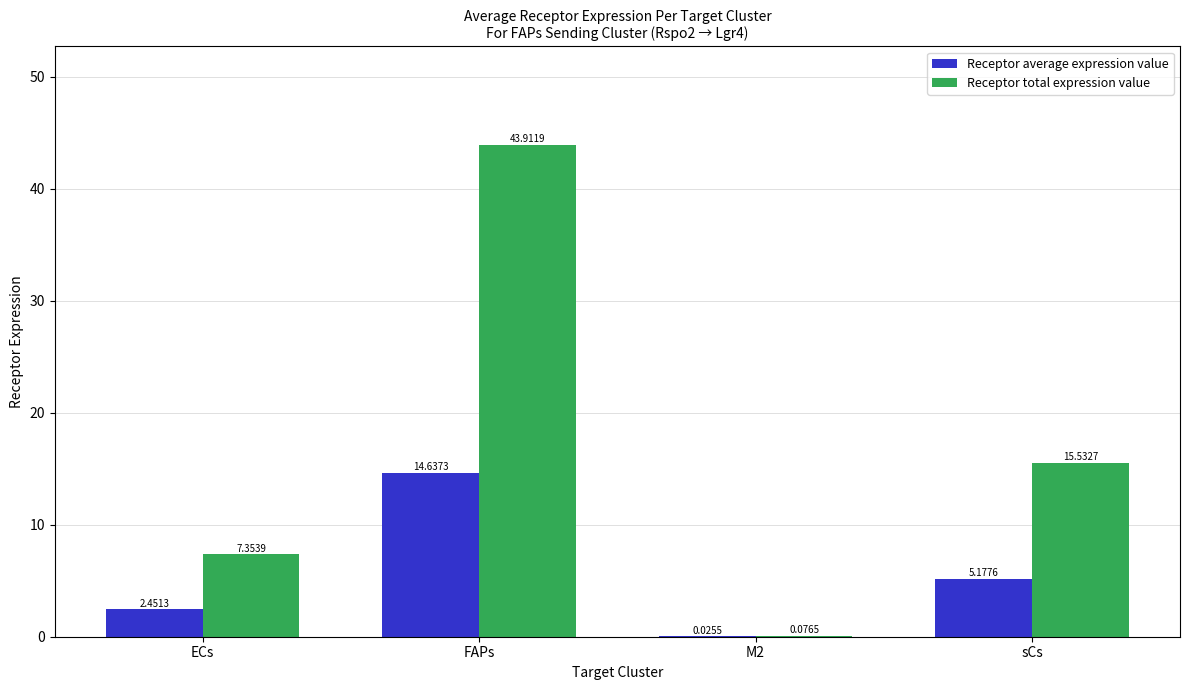

Which series has the largest total across all categories?

Receptor total expression value